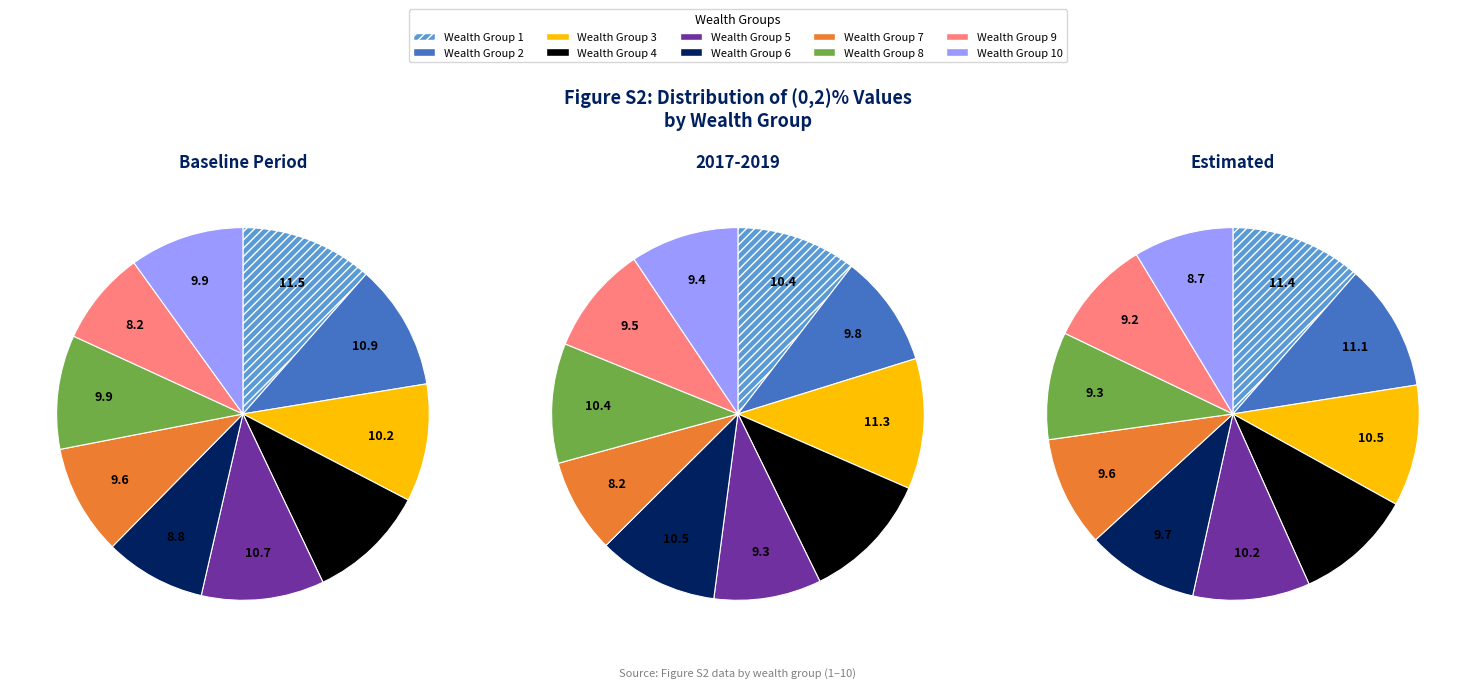

How many slices are in this pie chart?

10